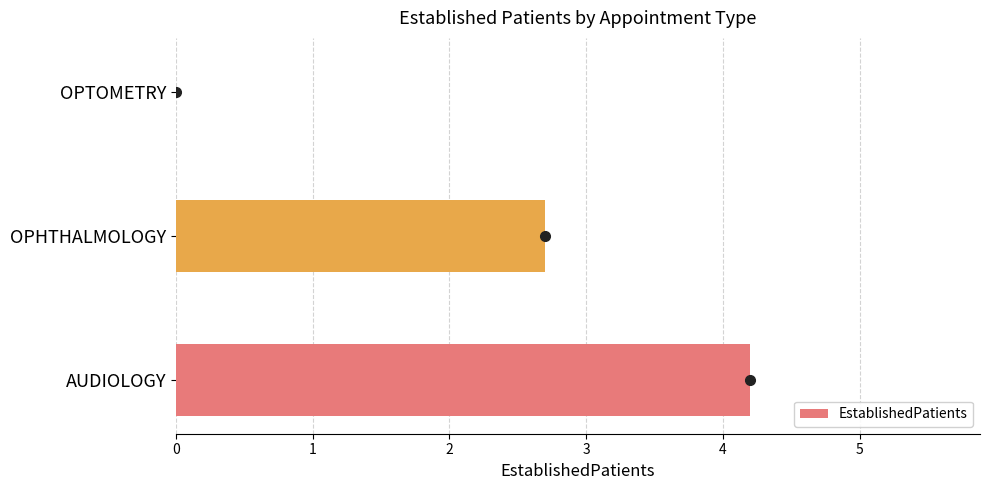

What is the average value?

2.3